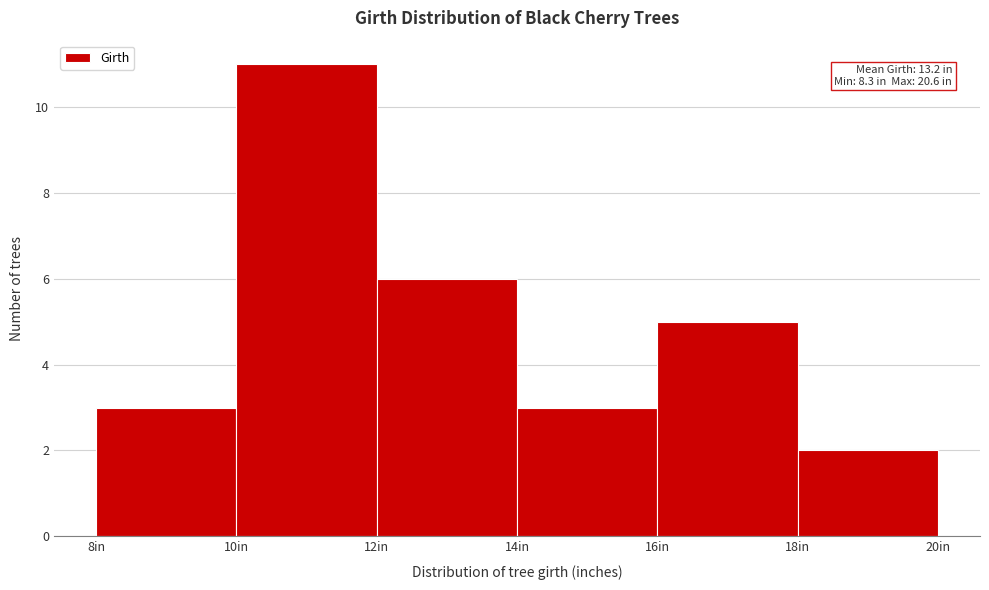

Over which range of the x-axis is the bar tallest?

10 to 12